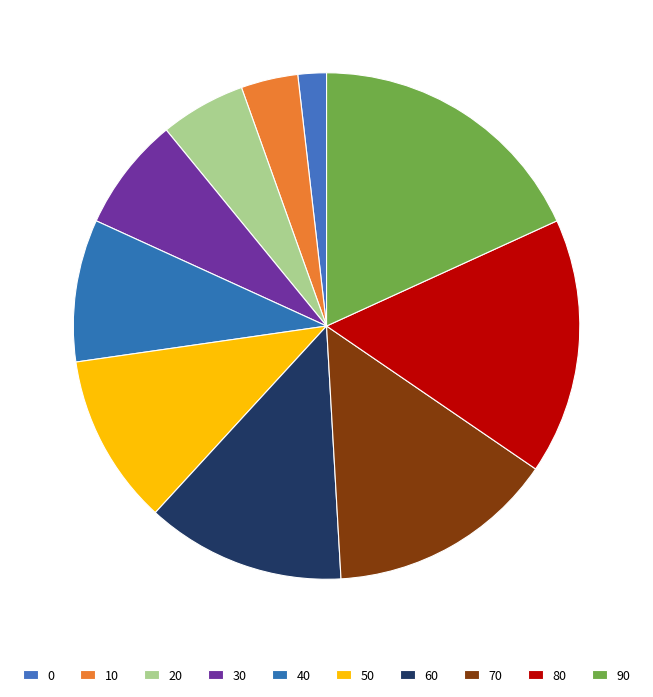

How many segments does this pie chart have?

10